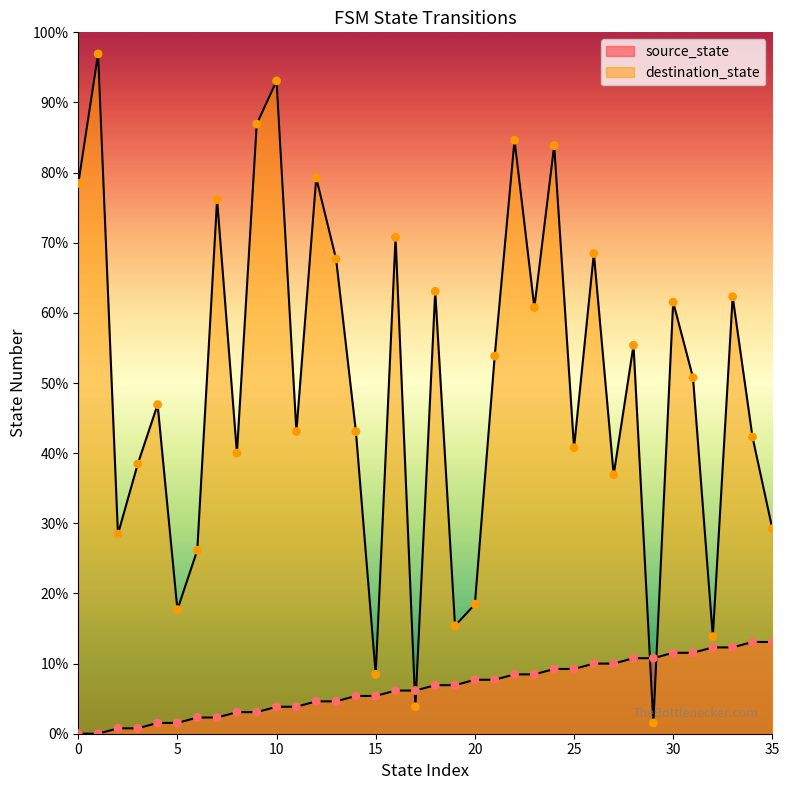

Which series has the widest spread of Y values?

destination_state